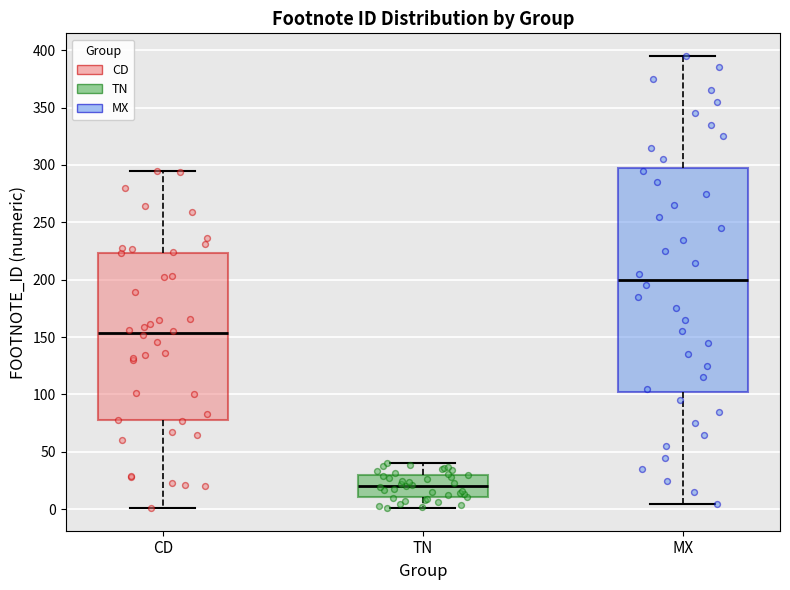

Reading left to right, transcribe this box plot: for each box, give where its median line is, the range the box spans, and where its two whiskers end, as read against the y-axis. The values are not printed on the chart, so give them approximately, as read against the axis.

CD: median 155, box 80 to 225, whiskers 0 to 295
TN: median 20, box 10 to 30, whiskers 0 to 40
MX: median 200, box 105 to 300, whiskers 5 to 395